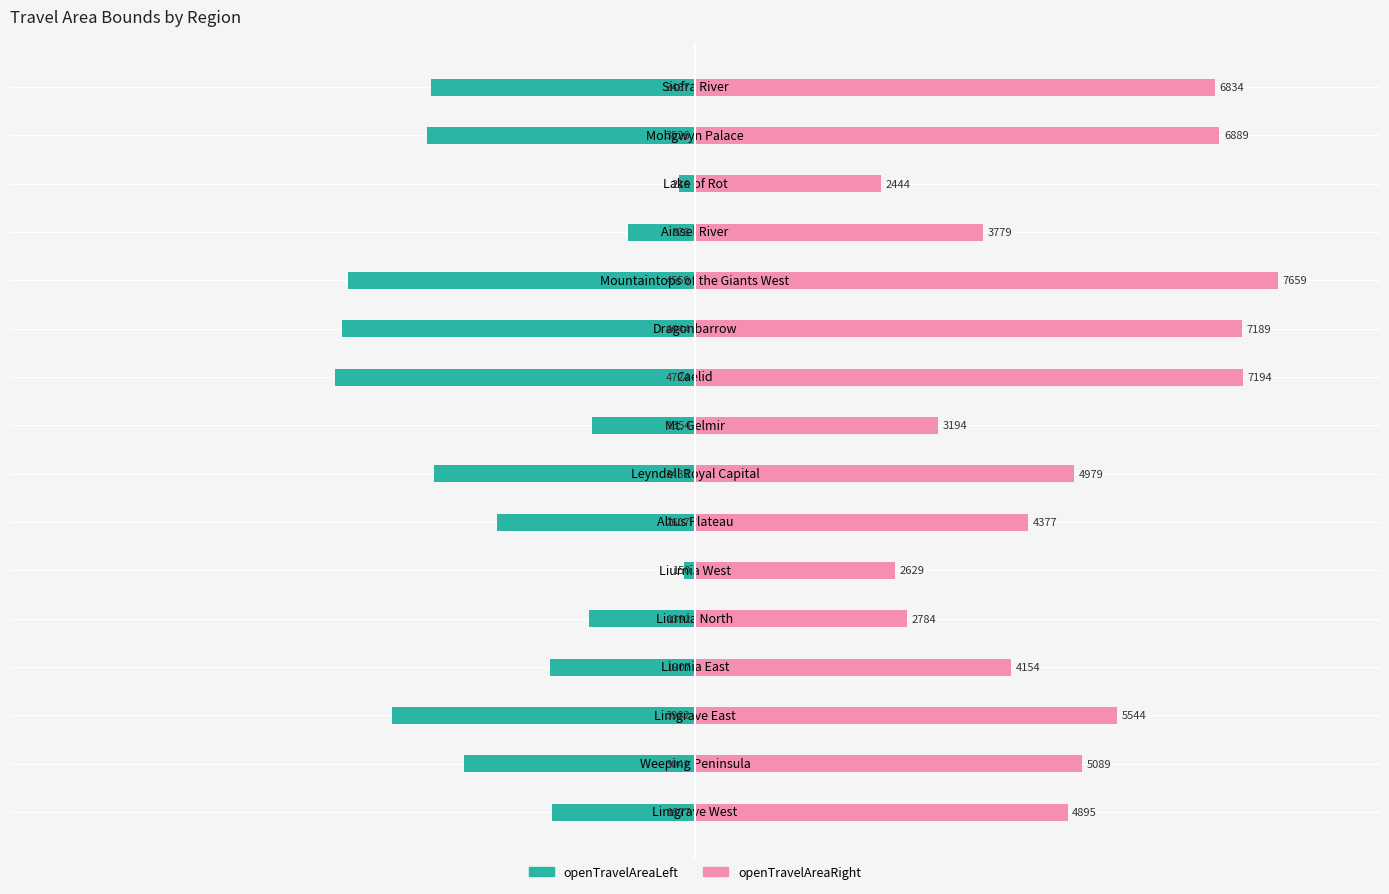

What is the maximum value shown in the chart?

7659